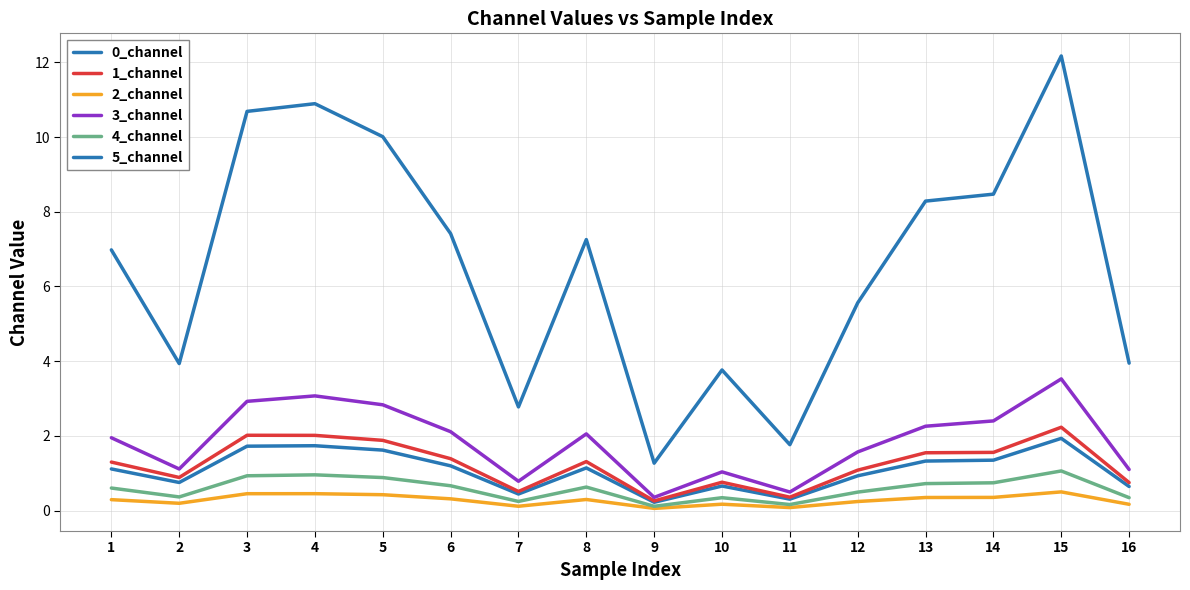

How many lines are shown in the chart?

6